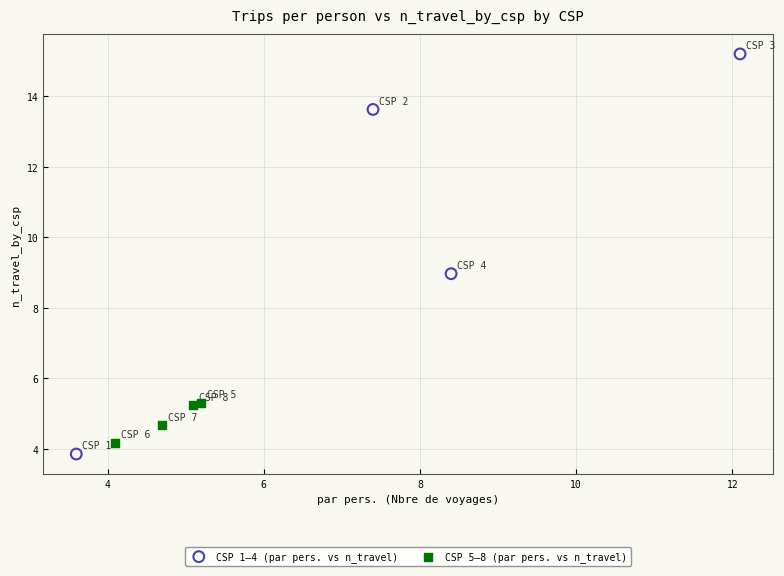

What are all the series names shown in the legend?

CSP 1–4 (par pers. vs n_travel), CSP 5–8 (par pers. vs n_travel)